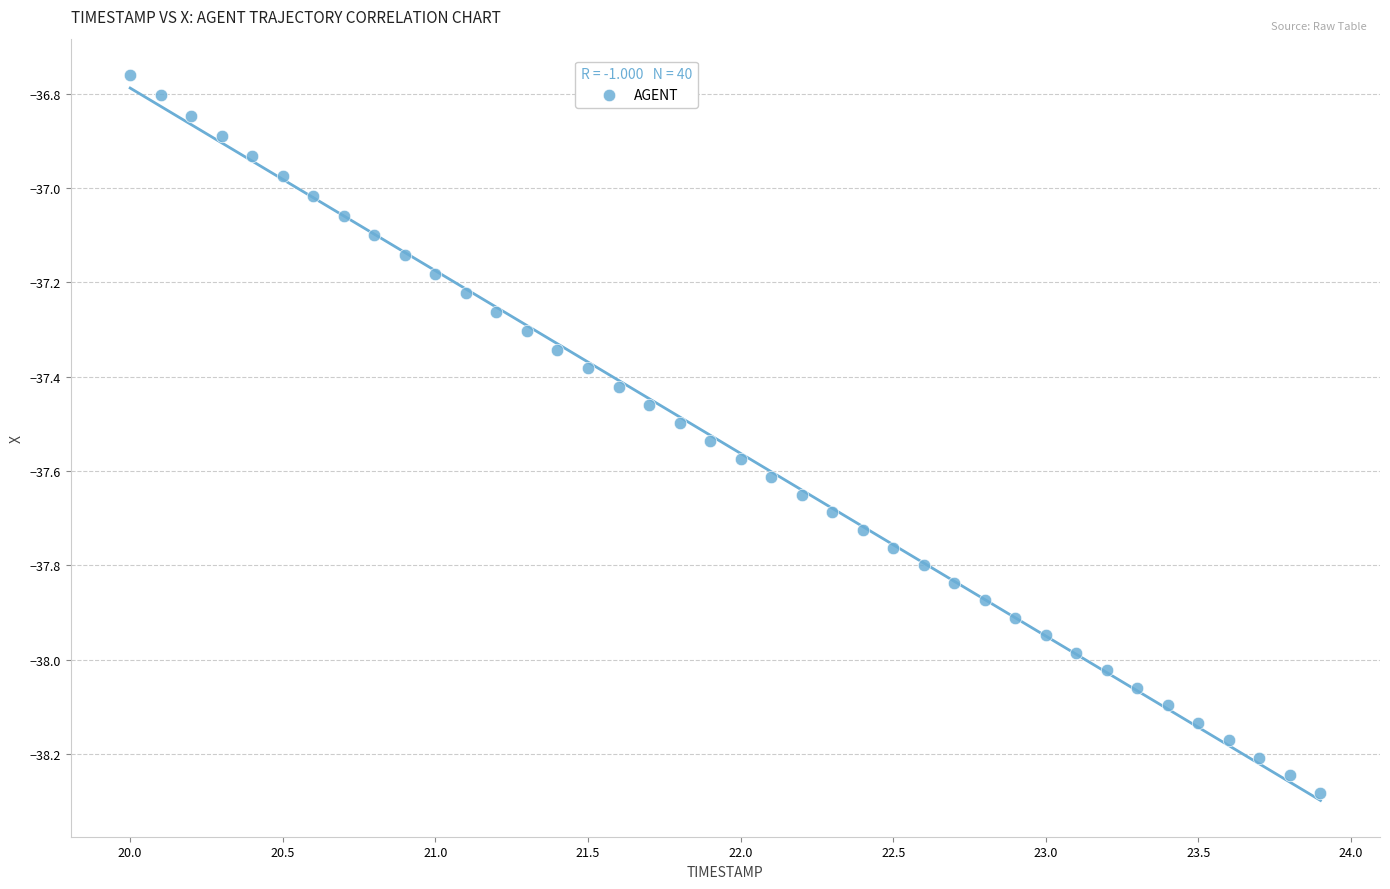

What is the range of Y values (max minus min)?

1.5